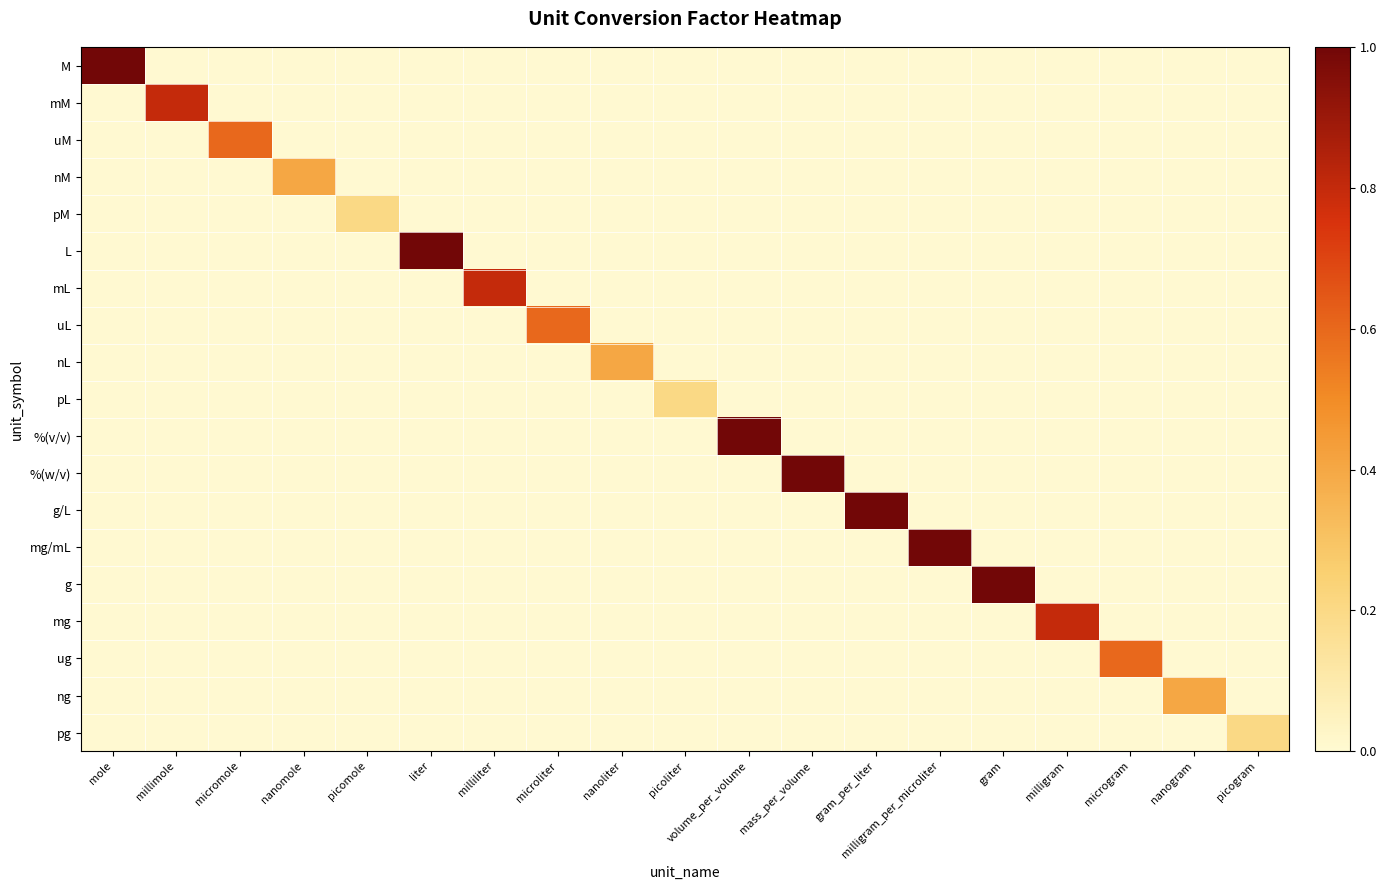

Reading left to right, what are all the values shown in this chart?

M: mole=1.0	millimole=0.0	micromole=0.0	nanomole=0.0	picomole=0.0	liter=0.0	milliliter=0.0	microliter=0.0	nanoliter=0.0	picoliter=0.0	volume_per_volume=0.0	mass_per_volume=0.0	gram_per_liter=0.0	milligram_per_microliter=0.0	gram=0.0	milligram=0.0	microgram=0.0	nanogram=0.0	picogram=0.0
mM: mole=0.0	millimole=0.8	micromole=0.0	nanomole=0.0	picomole=0.0	liter=0.0	milliliter=0.0	microliter=0.0	nanoliter=0.0	picoliter=0.0	volume_per_volume=0.0	mass_per_volume=0.0	gram_per_liter=0.0	milligram_per_microliter=0.0	gram=0.0	milligram=0.0	microgram=0.0	nanogram=0.0	picogram=0.0
uM: mole=0.0	millimole=0.0	micromole=0.6	nanomole=0.0	picomole=0.0	liter=0.0	milliliter=0.0	microliter=0.0	nanoliter=0.0	picoliter=0.0	volume_per_volume=0.0	mass_per_volume=0.0	gram_per_liter=0.0	milligram_per_microliter=0.0	gram=0.0	milligram=0.0	microgram=0.0	nanogram=0.0	picogram=0.0
nM: mole=0.0	millimole=0.0	micromole=0.0	nanomole=0.4	picomole=0.0	liter=0.0	milliliter=0.0	microliter=0.0	nanoliter=0.0	picoliter=0.0	volume_per_volume=0.0	mass_per_volume=0.0	gram_per_liter=0.0	milligram_per_microliter=0.0	gram=0.0	milligram=0.0	microgram=0.0	nanogram=0.0	picogram=0.0
pM: mole=0.0	millimole=0.0	micromole=0.0	nanomole=0.0	picomole=0.2	liter=0.0	milliliter=0.0	microliter=0.0	nanoliter=0.0	picoliter=0.0	volume_per_volume=0.0	mass_per_volume=0.0	gram_per_liter=0.0	milligram_per_microliter=0.0	gram=0.0	milligram=0.0	microgram=0.0	nanogram=0.0	picogram=0.0
L: mole=0.0	millimole=0.0	micromole=0.0	nanomole=0.0	picomole=0.0	liter=1.0	milliliter=0.0	microliter=0.0	nanoliter=0.0	picoliter=0.0	volume_per_volume=0.0	mass_per_volume=0.0	gram_per_liter=0.0	milligram_per_microliter=0.0	gram=0.0	milligram=0.0	microgram=0.0	nanogram=0.0	picogram=0.0
mL: mole=0.0	millimole=0.0	micromole=0.0	nanomole=0.0	picomole=0.0	liter=0.0	milliliter=0.8	microliter=0.0	nanoliter=0.0	picoliter=0.0	volume_per_volume=0.0	mass_per_volume=0.0	gram_per_liter=0.0	milligram_per_microliter=0.0	gram=0.0	milligram=0.0	microgram=0.0	nanogram=0.0	picogram=0.0
uL: mole=0.0	millimole=0.0	micromole=0.0	nanomole=0.0	picomole=0.0	liter=0.0	milliliter=0.0	microliter=0.6	nanoliter=0.0	picoliter=0.0	volume_per_volume=0.0	mass_per_volume=0.0	gram_per_liter=0.0	milligram_per_microliter=0.0	gram=0.0	milligram=0.0	microgram=0.0	nanogram=0.0	picogram=0.0
nL: mole=0.0	millimole=0.0	micromole=0.0	nanomole=0.0	picomole=0.0	liter=0.0	milliliter=0.0	microliter=0.0	nanoliter=0.4	picoliter=0.0	volume_per_volume=0.0	mass_per_volume=0.0	gram_per_liter=0.0	milligram_per_microliter=0.0	gram=0.0	milligram=0.0	microgram=0.0	nanogram=0.0	picogram=0.0
pL: mole=0.0	millimole=0.0	micromole=0.0	nanomole=0.0	picomole=0.0	liter=0.0	milliliter=0.0	microliter=0.0	nanoliter=0.0	picoliter=0.2	volume_per_volume=0.0	mass_per_volume=0.0	gram_per_liter=0.0	milligram_per_microliter=0.0	gram=0.0	milligram=0.0	microgram=0.0	nanogram=0.0	picogram=0.0
%(v/v): mole=0.0	millimole=0.0	micromole=0.0	nanomole=0.0	picomole=0.0	liter=0.0	milliliter=0.0	microliter=0.0	nanoliter=0.0	picoliter=0.0	volume_per_volume=1.0	mass_per_volume=0.0	gram_per_liter=0.0	milligram_per_microliter=0.0	gram=0.0	milligram=0.0	microgram=0.0	nanogram=0.0	picogram=0.0
%(w/v): mole=0.0	millimole=0.0	micromole=0.0	nanomole=0.0	picomole=0.0	liter=0.0	milliliter=0.0	microliter=0.0	nanoliter=0.0	picoliter=0.0	volume_per_volume=0.0	mass_per_volume=1.0	gram_per_liter=0.0	milligram_per_microliter=0.0	gram=0.0	milligram=0.0	microgram=0.0	nanogram=0.0	picogram=0.0
g/L: mole=0.0	millimole=0.0	micromole=0.0	nanomole=0.0	picomole=0.0	liter=0.0	milliliter=0.0	microliter=0.0	nanoliter=0.0	picoliter=0.0	volume_per_volume=0.0	mass_per_volume=0.0	gram_per_liter=1.0	milligram_per_microliter=0.0	gram=0.0	milligram=0.0	microgram=0.0	nanogram=0.0	picogram=0.0
mg/mL: mole=0.0	millimole=0.0	micromole=0.0	nanomole=0.0	picomole=0.0	liter=0.0	milliliter=0.0	microliter=0.0	nanoliter=0.0	picoliter=0.0	volume_per_volume=0.0	mass_per_volume=0.0	gram_per_liter=0.0	milligram_per_microliter=1.0	gram=0.0	milligram=0.0	microgram=0.0	nanogram=0.0	picogram=0.0
g: mole=0.0	millimole=0.0	micromole=0.0	nanomole=0.0	picomole=0.0	liter=0.0	milliliter=0.0	microliter=0.0	nanoliter=0.0	picoliter=0.0	volume_per_volume=0.0	mass_per_volume=0.0	gram_per_liter=0.0	milligram_per_microliter=0.0	gram=1.0	milligram=0.0	microgram=0.0	nanogram=0.0	picogram=0.0
mg: mole=0.0	millimole=0.0	micromole=0.0	nanomole=0.0	picomole=0.0	liter=0.0	milliliter=0.0	microliter=0.0	nanoliter=0.0	picoliter=0.0	volume_per_volume=0.0	mass_per_volume=0.0	gram_per_liter=0.0	milligram_per_microliter=0.0	gram=0.0	milligram=0.8	microgram=0.0	nanogram=0.0	picogram=0.0
ug: mole=0.0	millimole=0.0	micromole=0.0	nanomole=0.0	picomole=0.0	liter=0.0	milliliter=0.0	microliter=0.0	nanoliter=0.0	picoliter=0.0	volume_per_volume=0.0	mass_per_volume=0.0	gram_per_liter=0.0	milligram_per_microliter=0.0	gram=0.0	milligram=0.0	microgram=0.6	nanogram=0.0	picogram=0.0
ng: mole=0.0	millimole=0.0	micromole=0.0	nanomole=0.0	picomole=0.0	liter=0.0	milliliter=0.0	microliter=0.0	nanoliter=0.0	picoliter=0.0	volume_per_volume=0.0	mass_per_volume=0.0	gram_per_liter=0.0	milligram_per_microliter=0.0	gram=0.0	milligram=0.0	microgram=0.0	nanogram=0.4	picogram=0.0
pg: mole=0.0	millimole=0.0	micromole=0.0	nanomole=0.0	picomole=0.0	liter=0.0	milliliter=0.0	microliter=0.0	nanoliter=0.0	picoliter=0.0	volume_per_volume=0.0	mass_per_volume=0.0	gram_per_liter=0.0	milligram_per_microliter=0.0	gram=0.0	milligram=0.0	microgram=0.0	nanogram=0.0	picogram=0.2